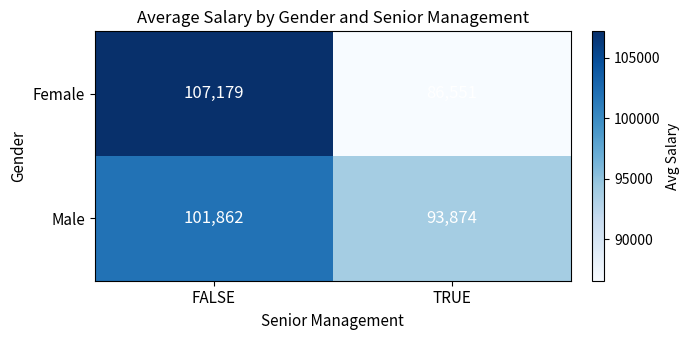

Count the number of data series in this chart.

2